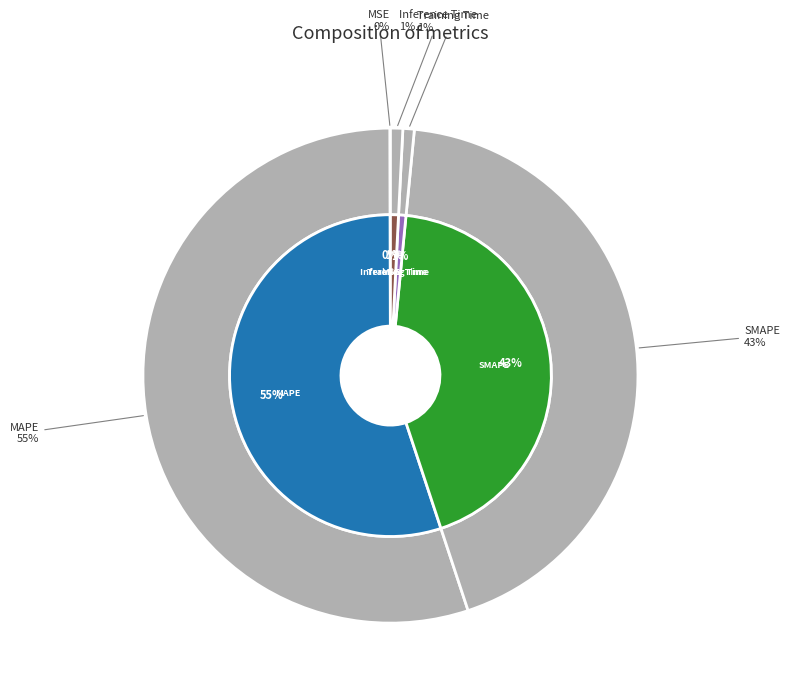

What percentage is NOT represented by Training Time?

99.3%